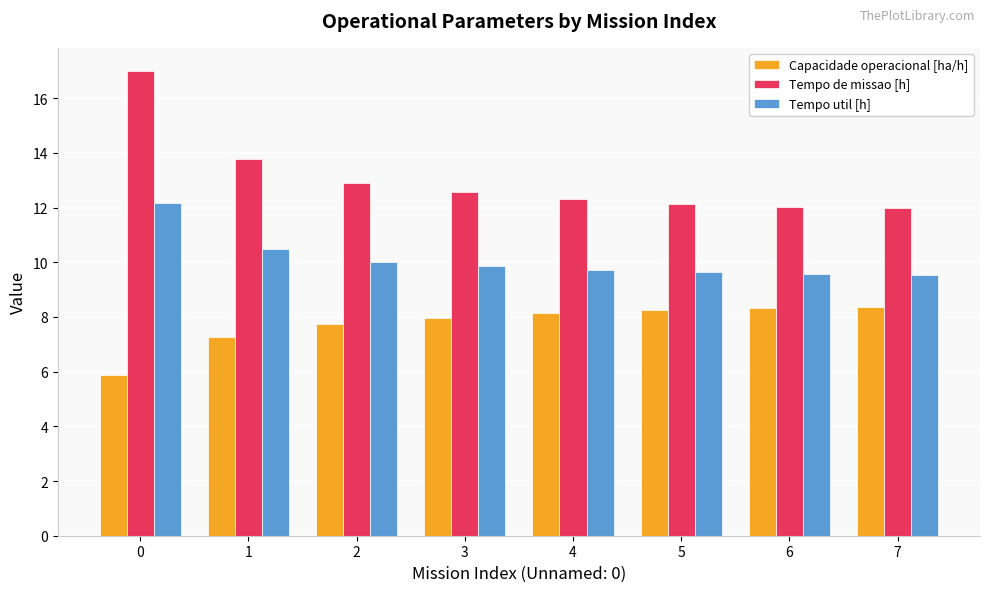

What is the minimum value for Tempo de missao [h]?

12.0